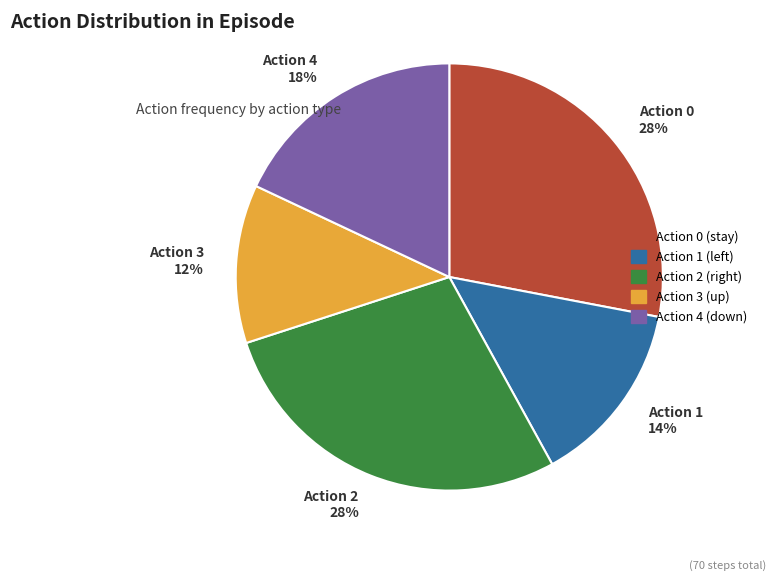

Approximately how many times larger is the value at Action 4 18% compared to Action 1 14%?

1.3